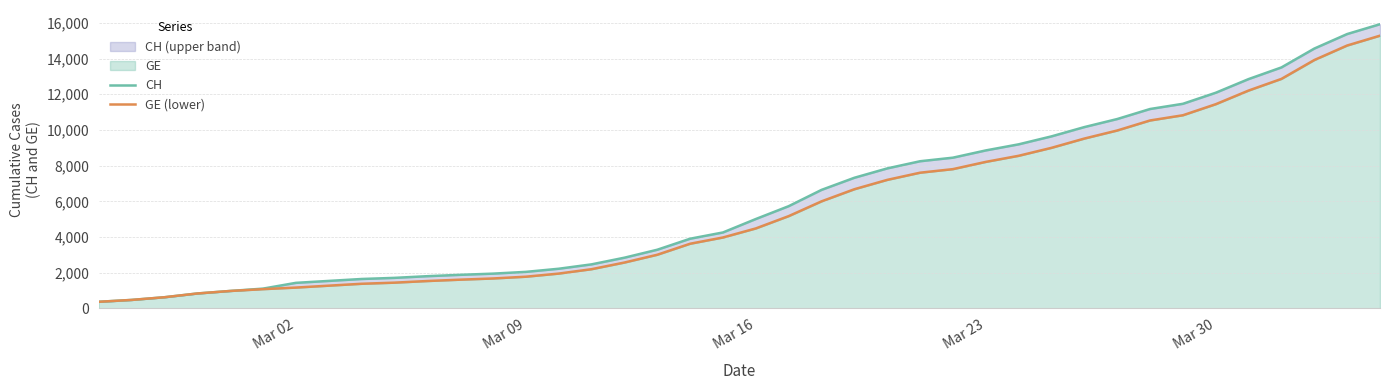

True or false: GE (lower) and CH cross at least once.

False